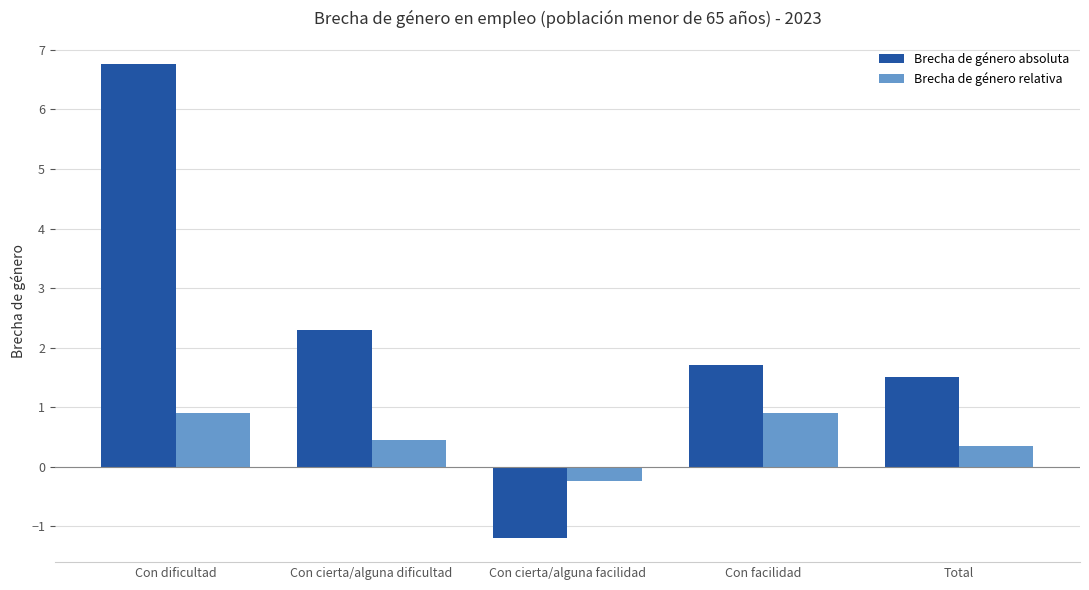

What is the value of the Brecha de género relativa bar at the 5th from the left?

0.4